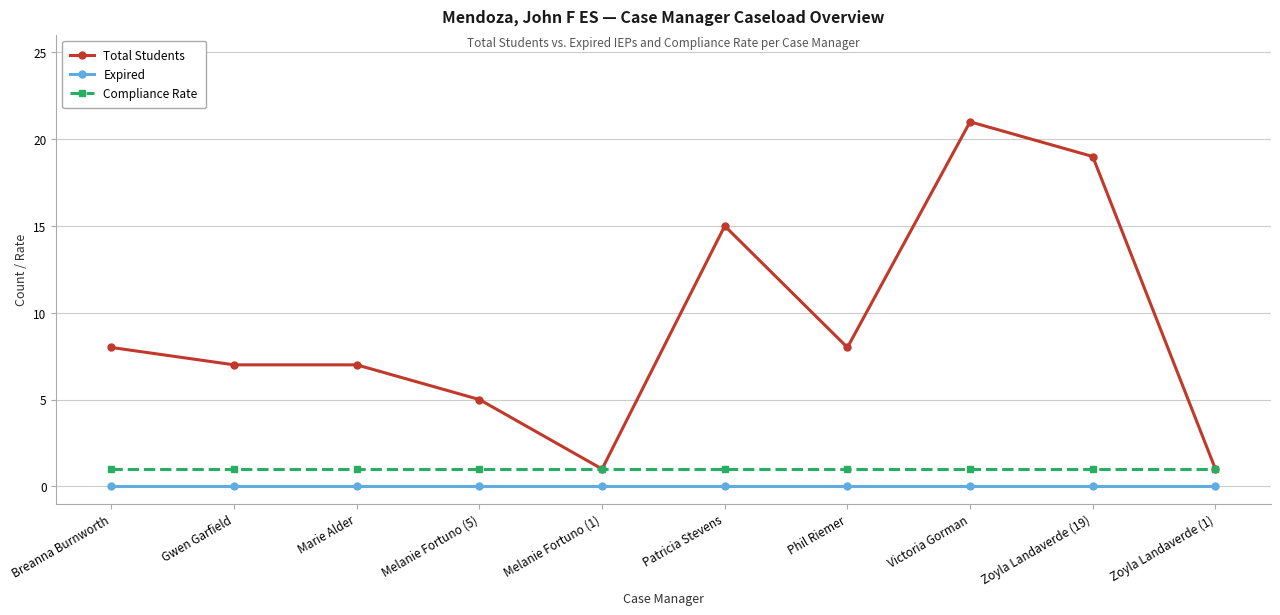

The value of Total Students at Victoria Gorman is 21. True or false?

True